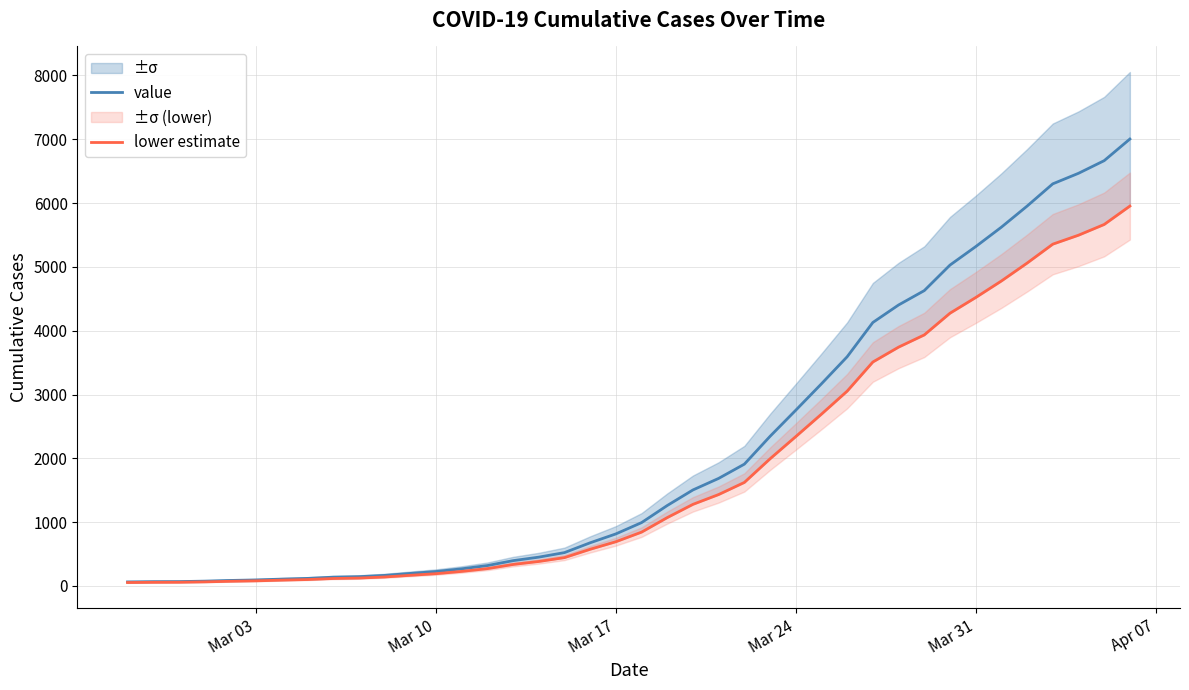

True or false: lower estimate and value cross at least once.

False